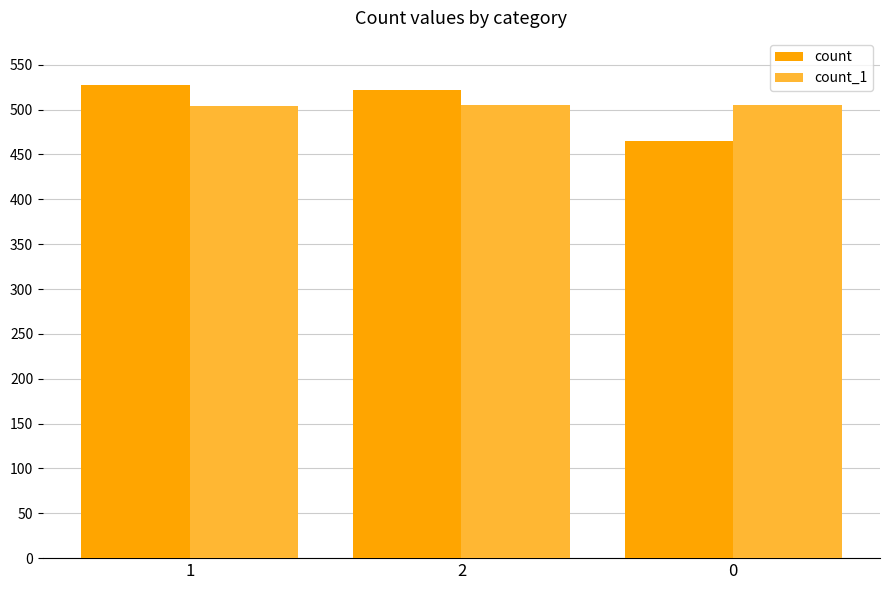

What is the maximum value shown in the chart?

527